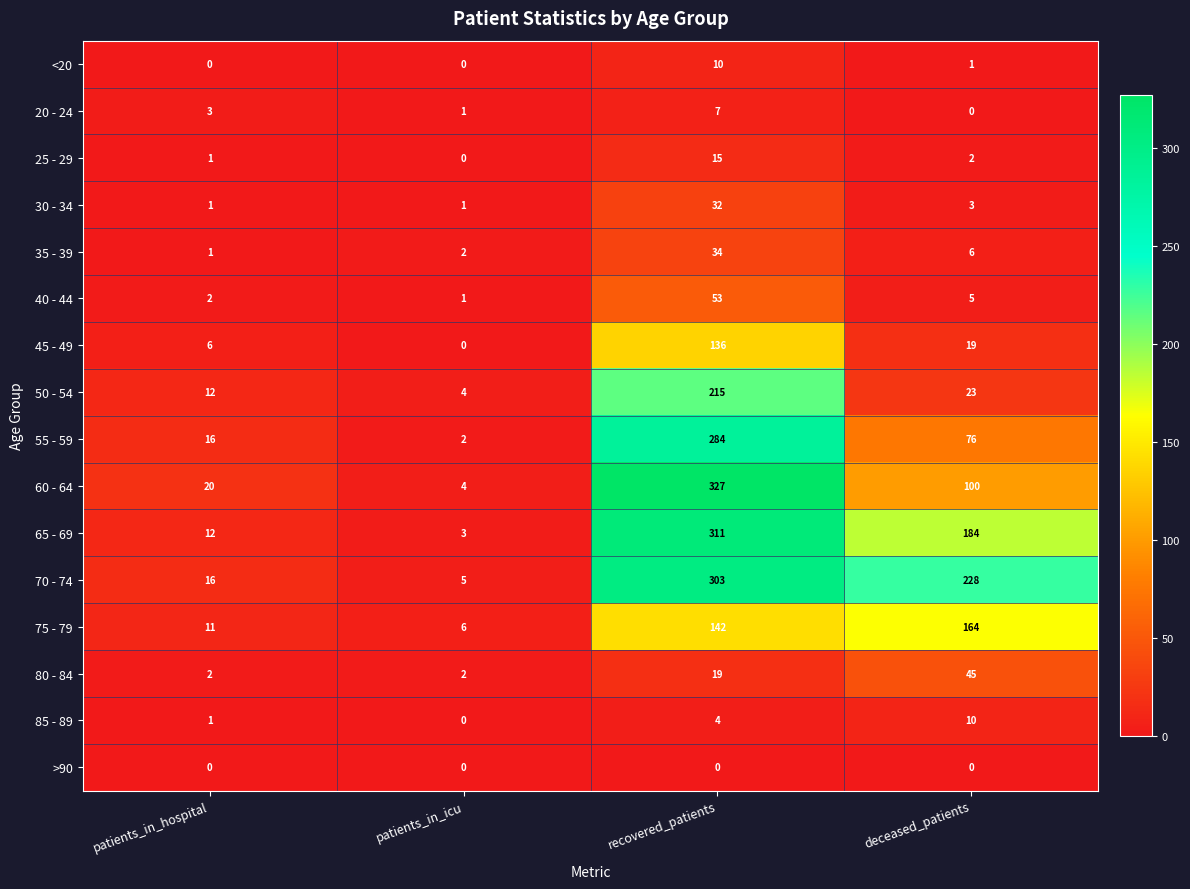

The value of 85 - 89 at recovered_patients is 4. True or false?

True